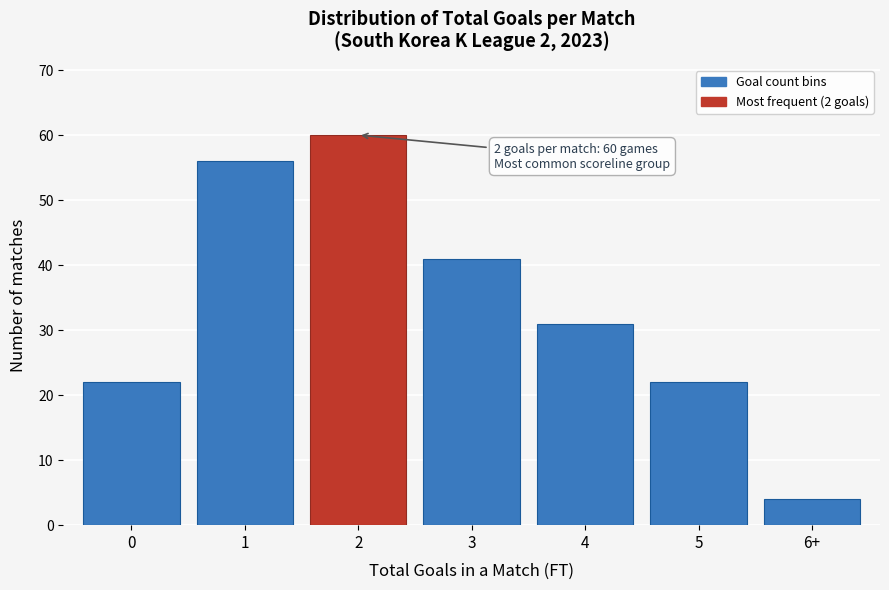

Reading left to right, transcribe all the data shown in this chart.

0=22	1=56	2=60	3=41	4=31	5=22	6+=4